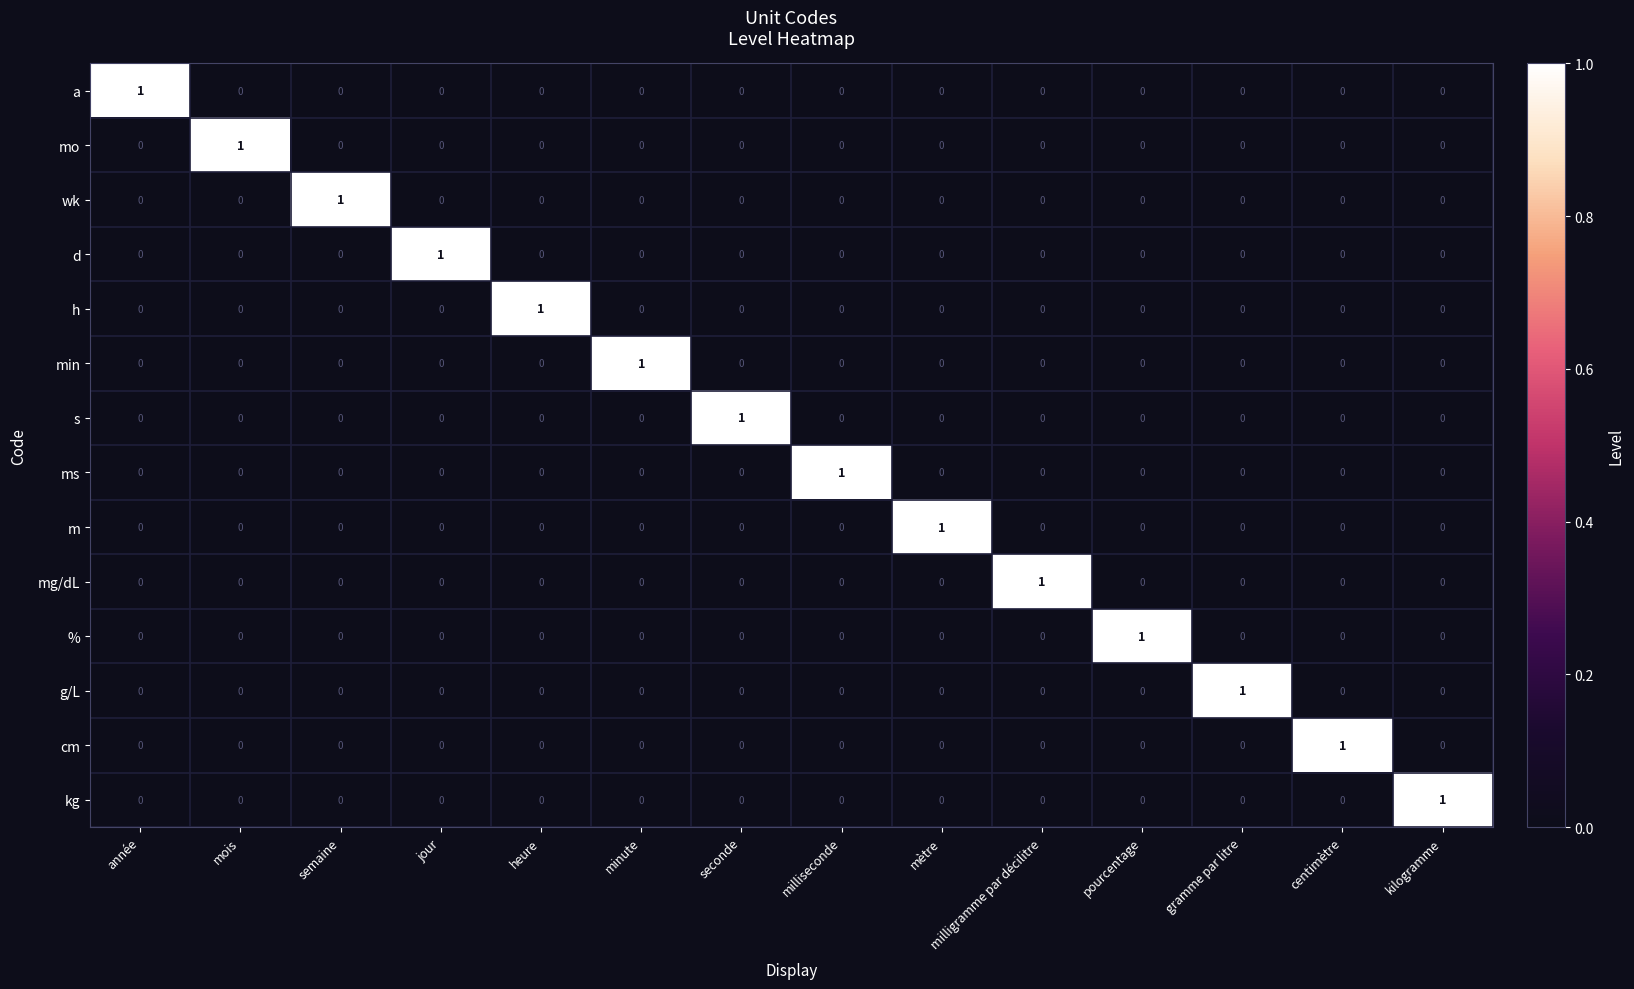

Which category has the highest value in the d series?

jour